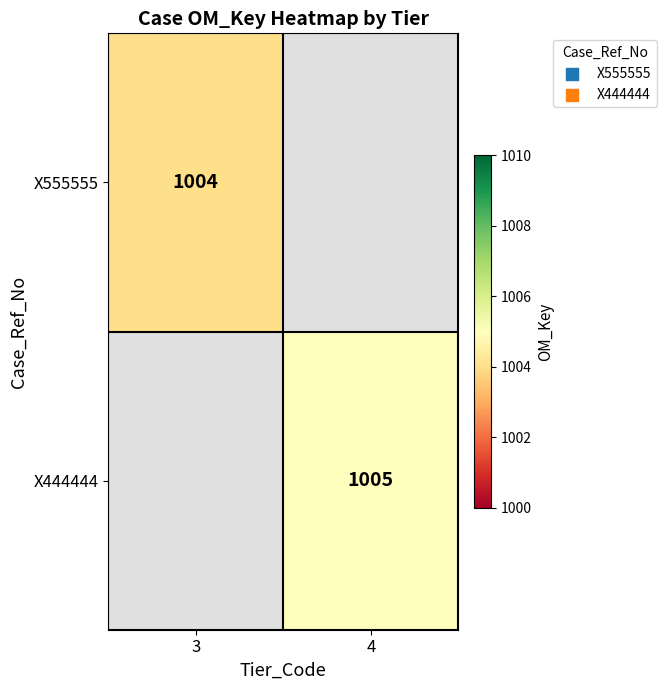

The X555555 series shows 1391 at 3. True or false?

False